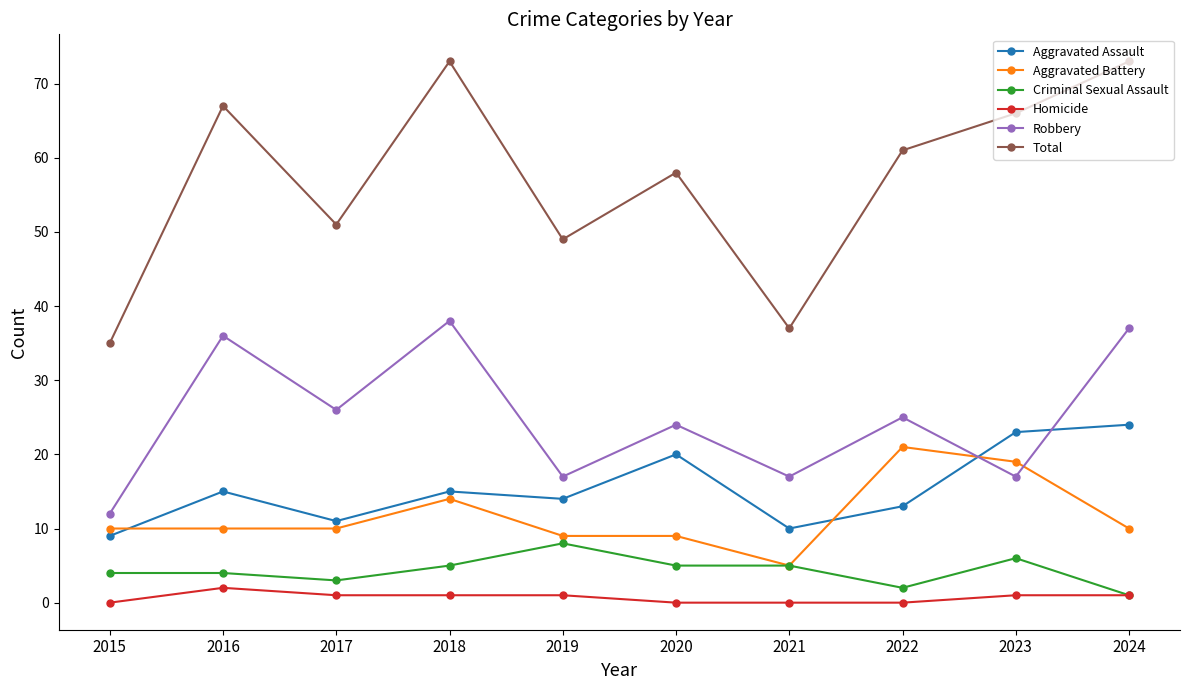

How many distinct data groups are displayed?

6